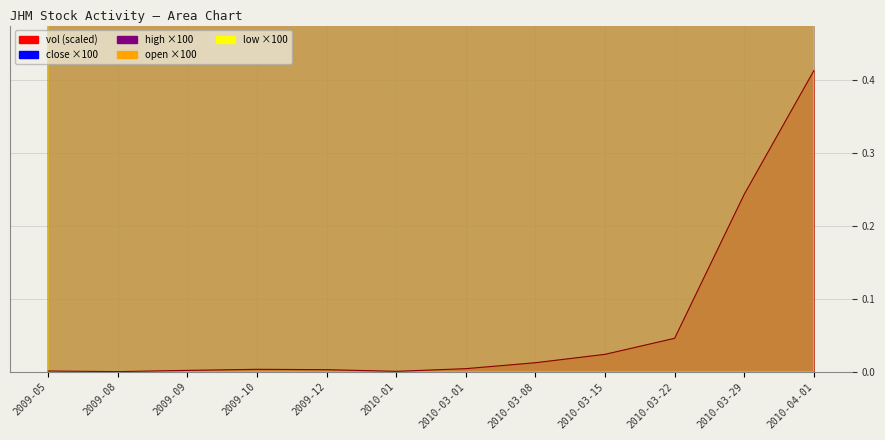

In vol, how many points are higher than both neighbors (excluding endpoints)?

1